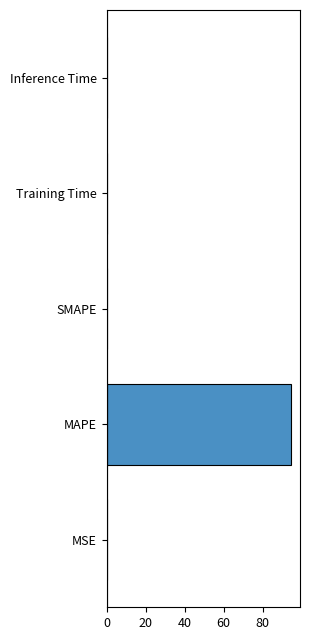

What is the sum of all values?

94.7